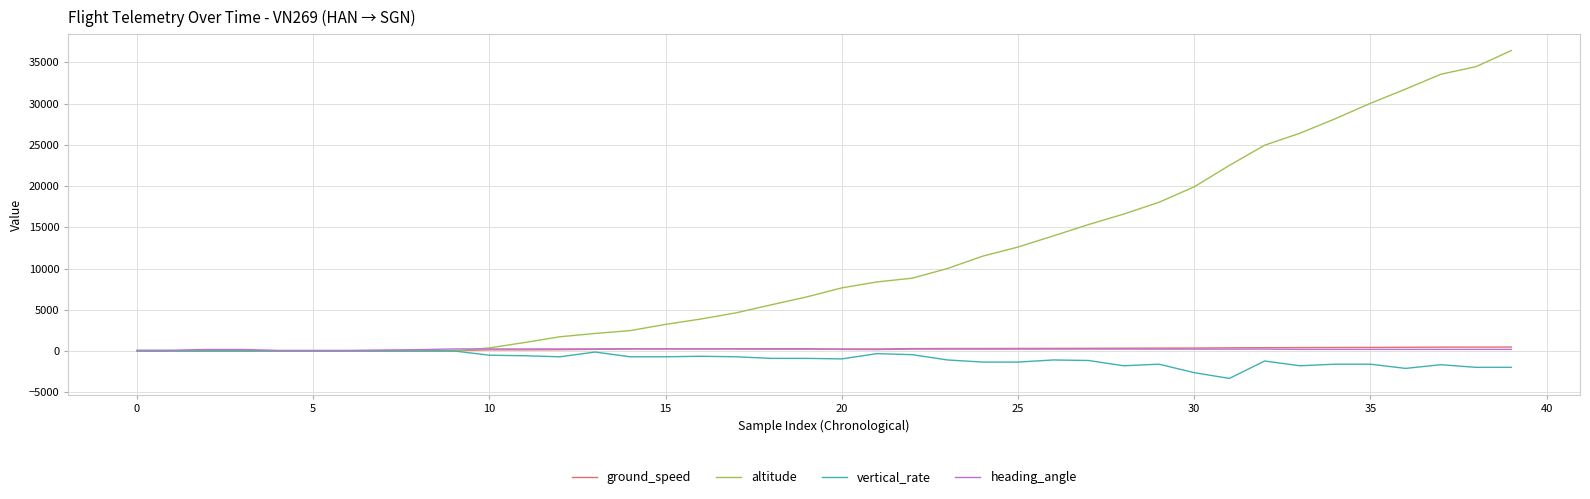

How many values in the vertical_rate series exceed -704?

16